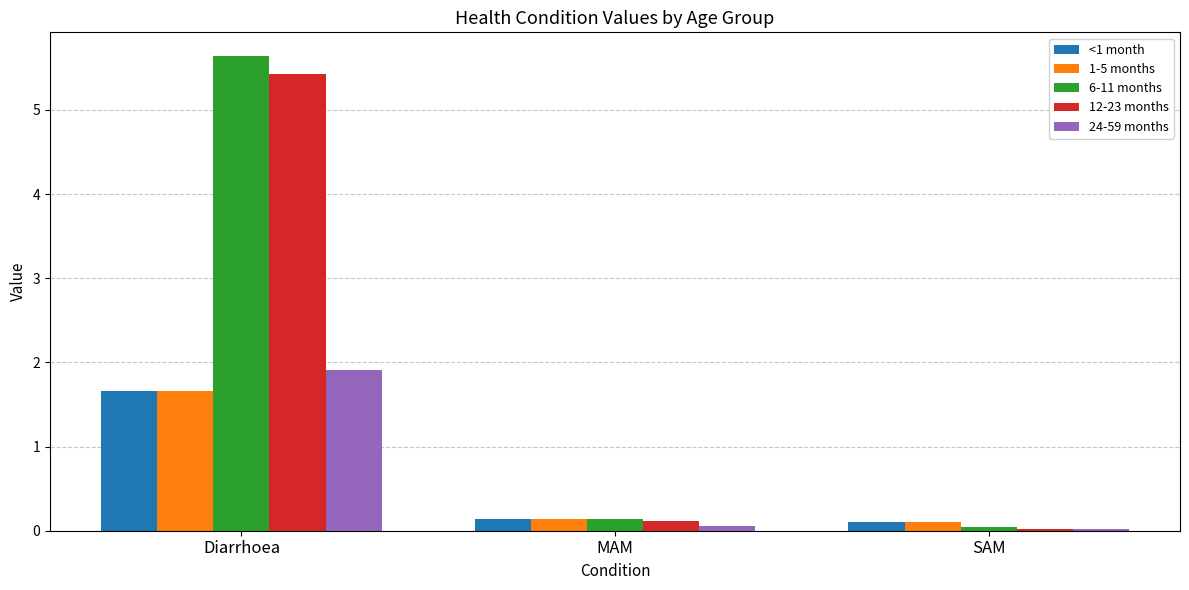

How many bars are there in each group?

5